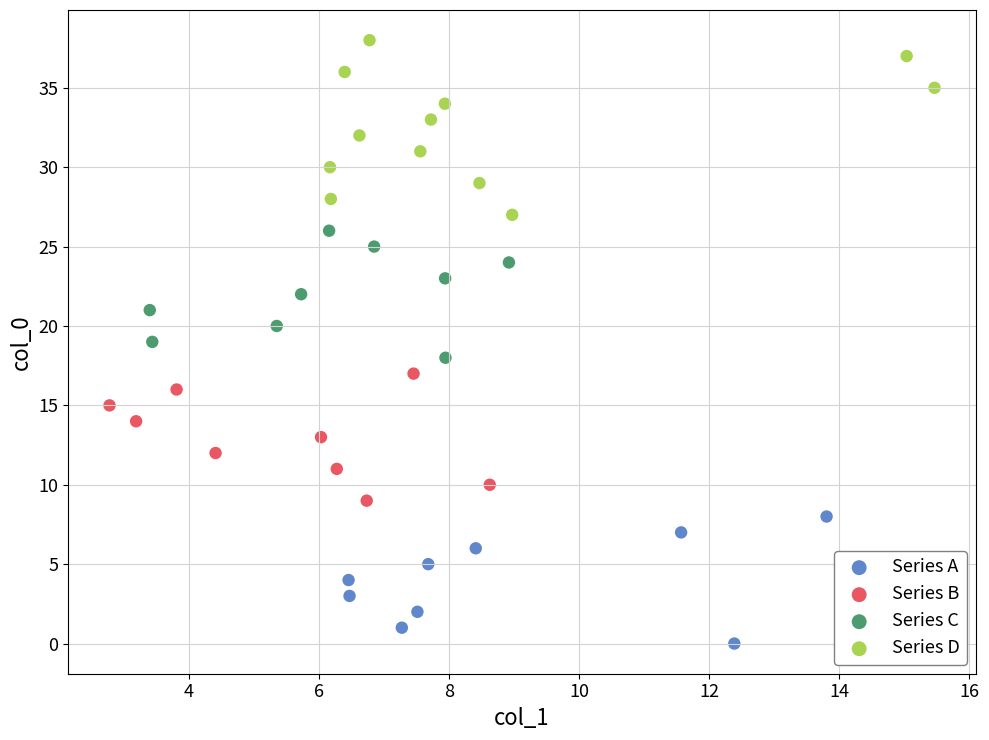

Which series reaches the maximum Y coordinate?

Series D